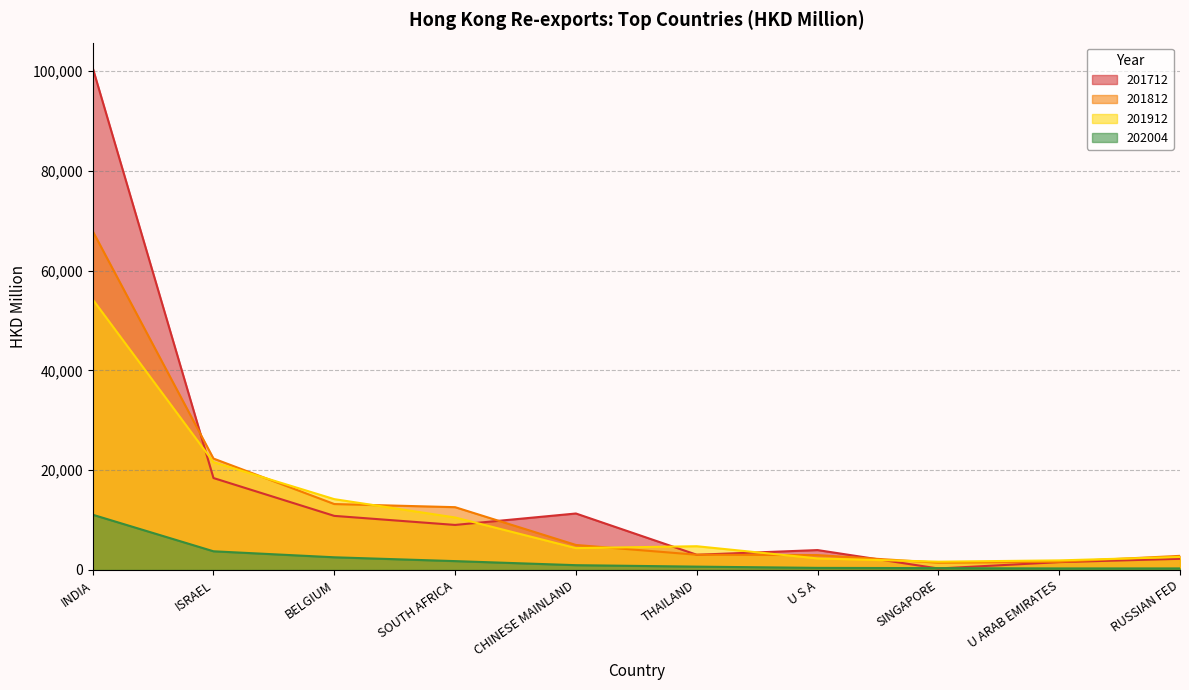

How many interior local peaks does the 201912 series have?

1